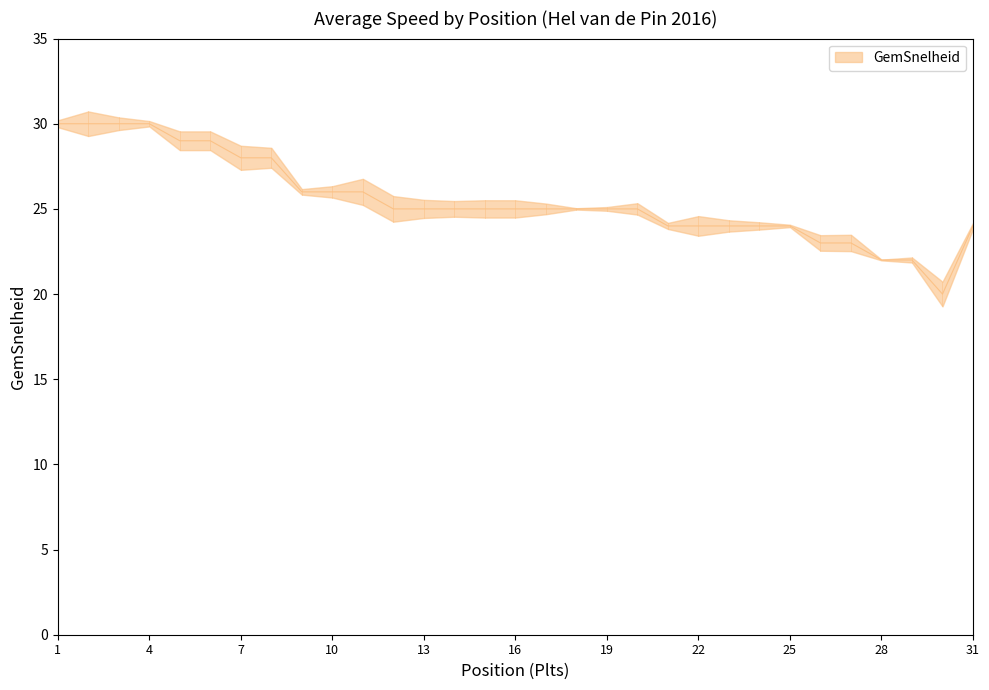

Reading left to right, list all the values displayed in this chart.

30	30	30	30	29	29	28	28	26	26	26	25	25	25	25	25	25	25	25	25	24	24	24	24	24	23	23	22	22	20	24